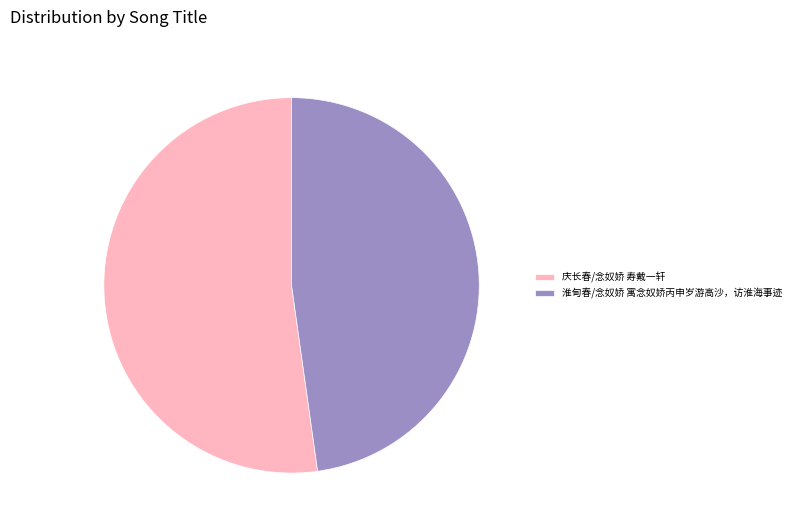

Is the sum of 庆长春/念奴娇 寿戴一轩 and 淮甸春/念奴娇 寓念奴娇丙申岁游高沙，访淮海事迹 greater than half?

Yes